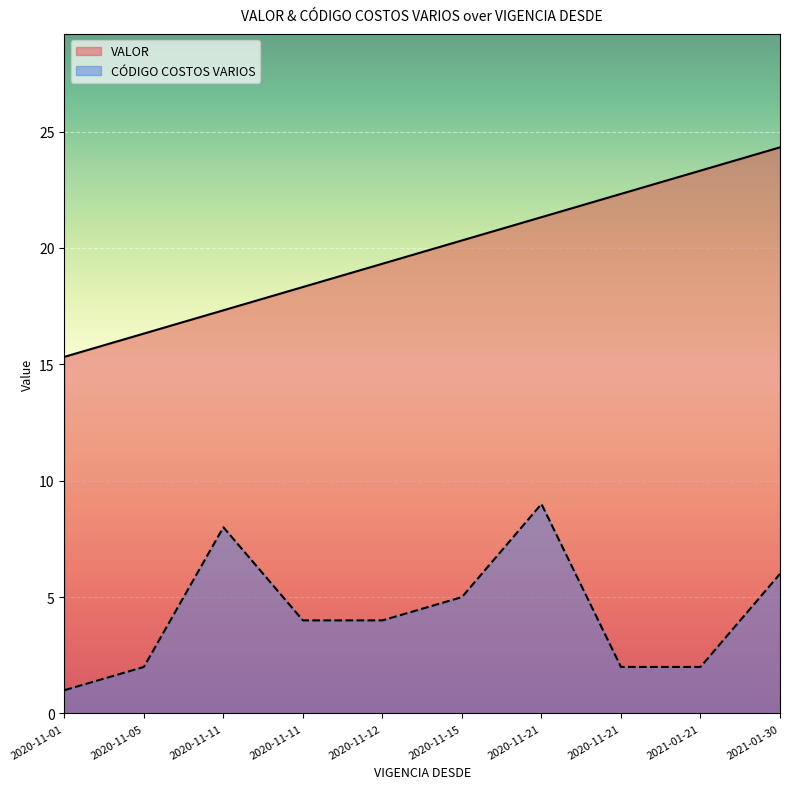

Between 2021-01-30 and 2020-11-21, which is larger?

2021-01-30